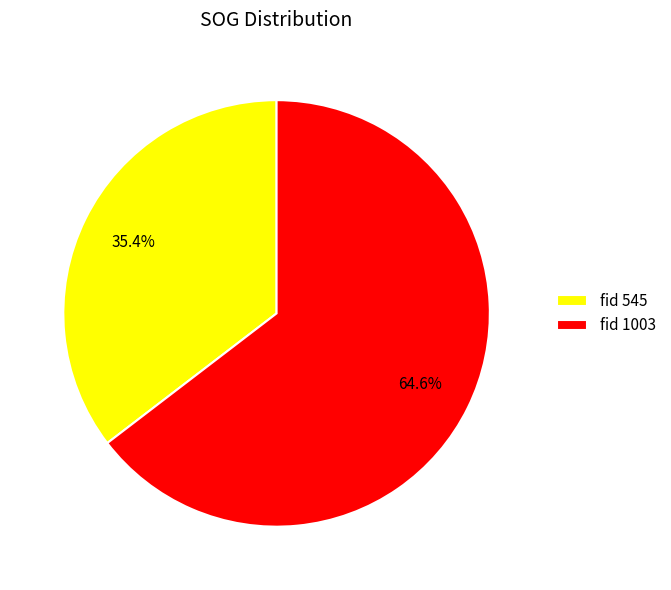

Count the number of slices in the pie.

2